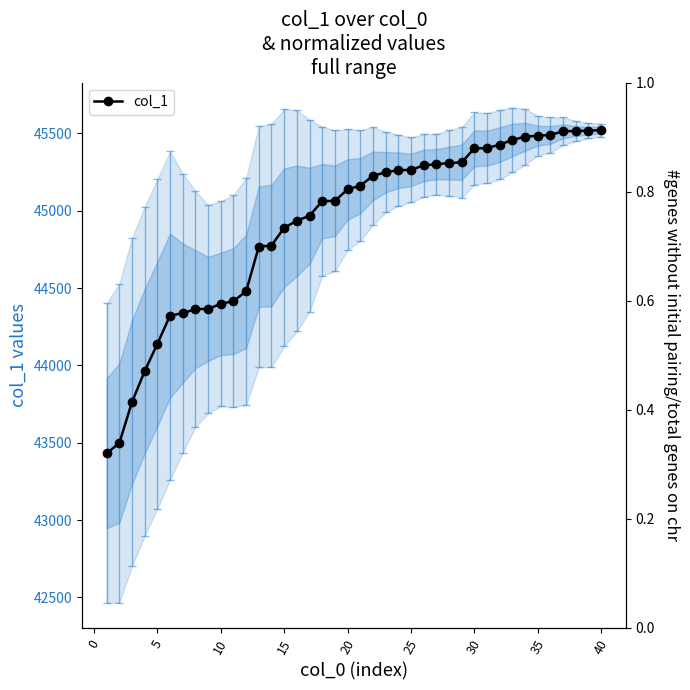

What is the sum of all values?

1796668